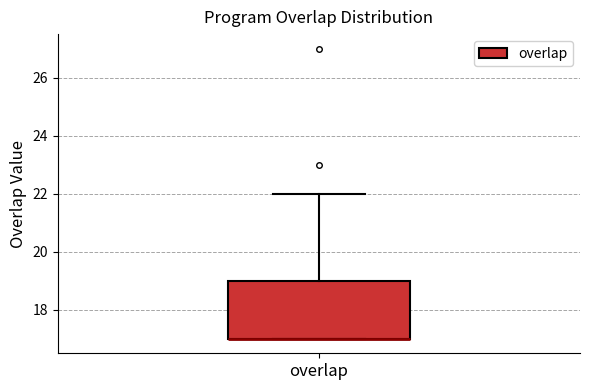

Read this box plot against the y-axis: the position of the median line, the range covered by the box, and the ends of both whiskers. The values are not printed on the chart, so give them approximately, as read against the axis.

median 17 (drawn on the box's lower edge), box 17 to 19, whiskers 17 to 22